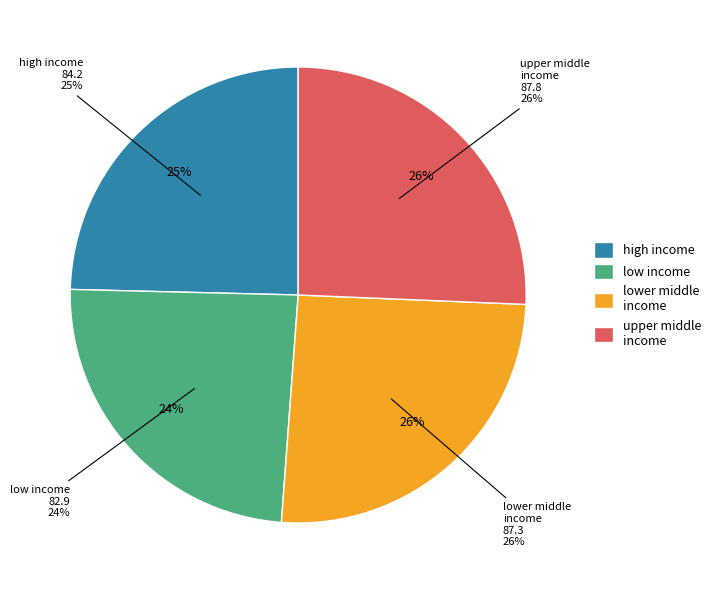

What is the change in value from low_income to upper_middle_income?

+4.9